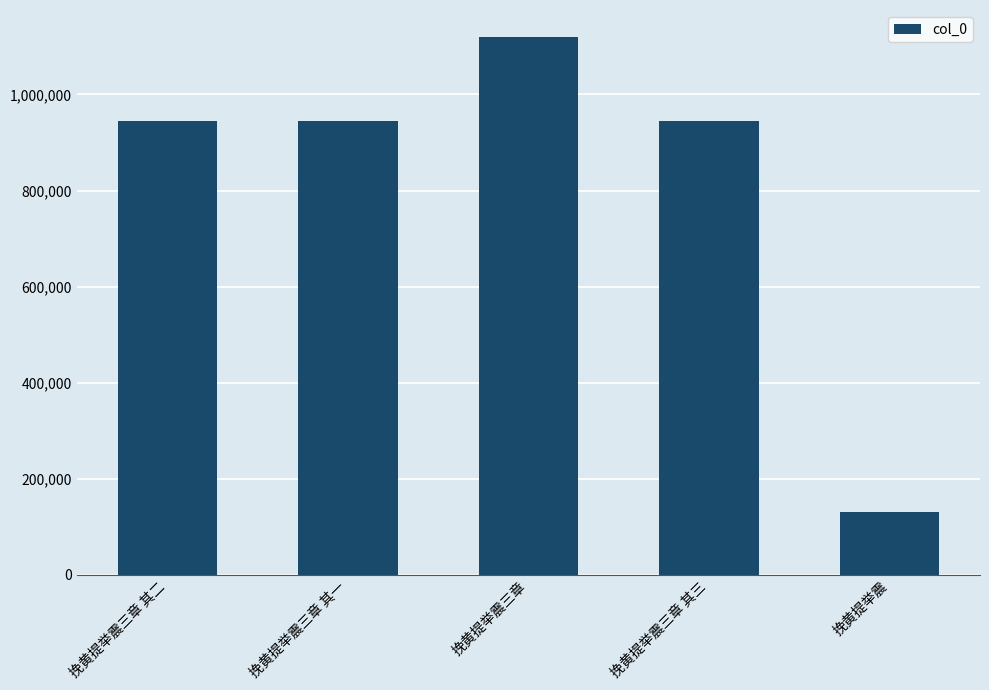

Is it true that the value at 挽黄提举震三章 其一 is 536643?

False